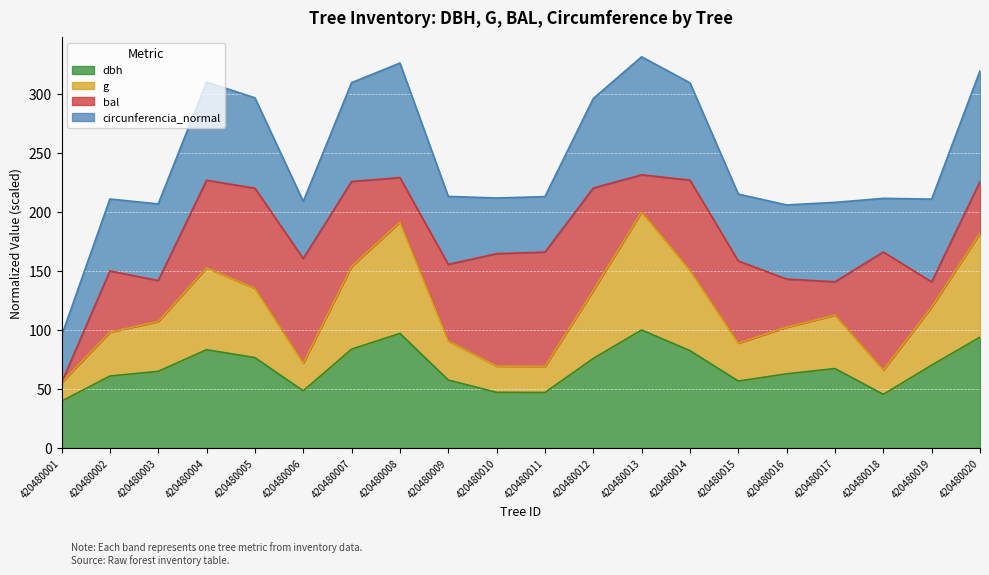

What are all the series names shown in the legend?

dbh, g, bal, circunferencia_normal